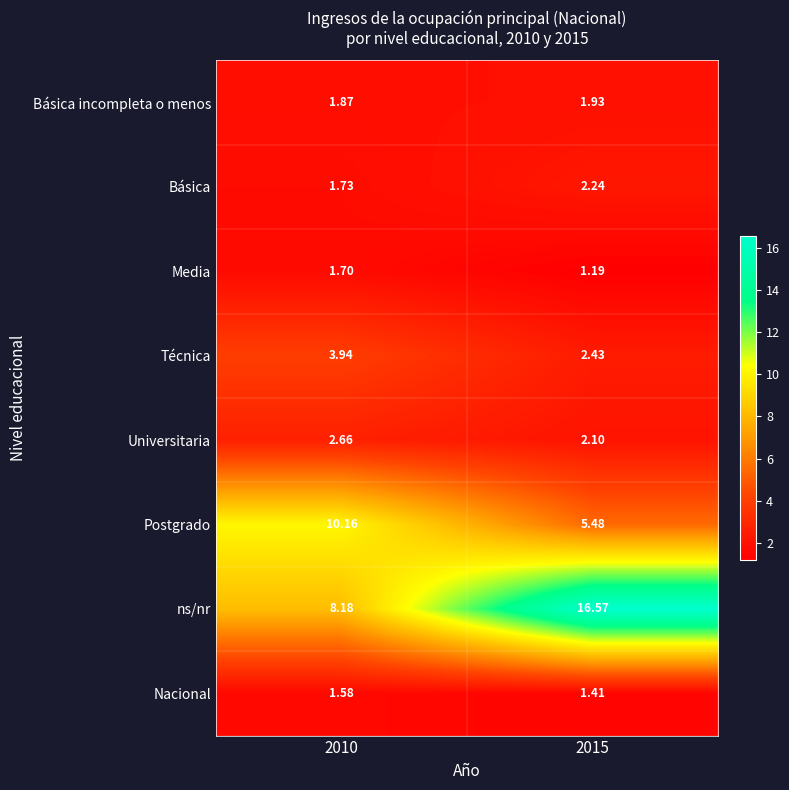

Between 2010 and 2015, which series saw the biggest shift?

ns/nr